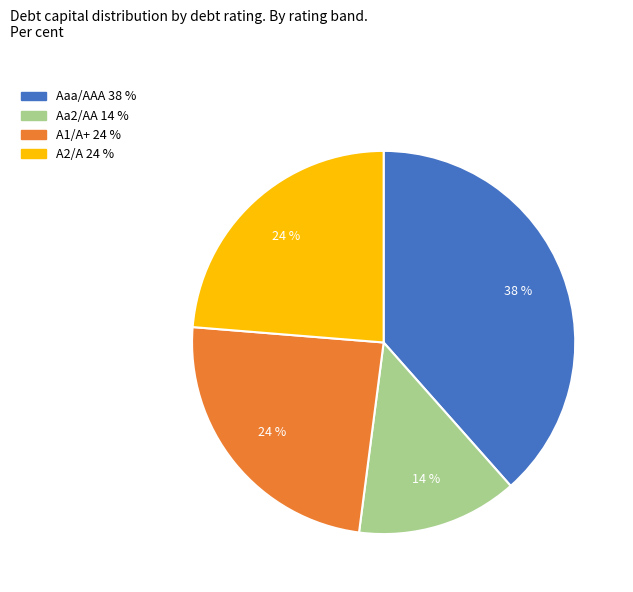

To the nearest percent, what portion does Aaa/AAA represent?

38%